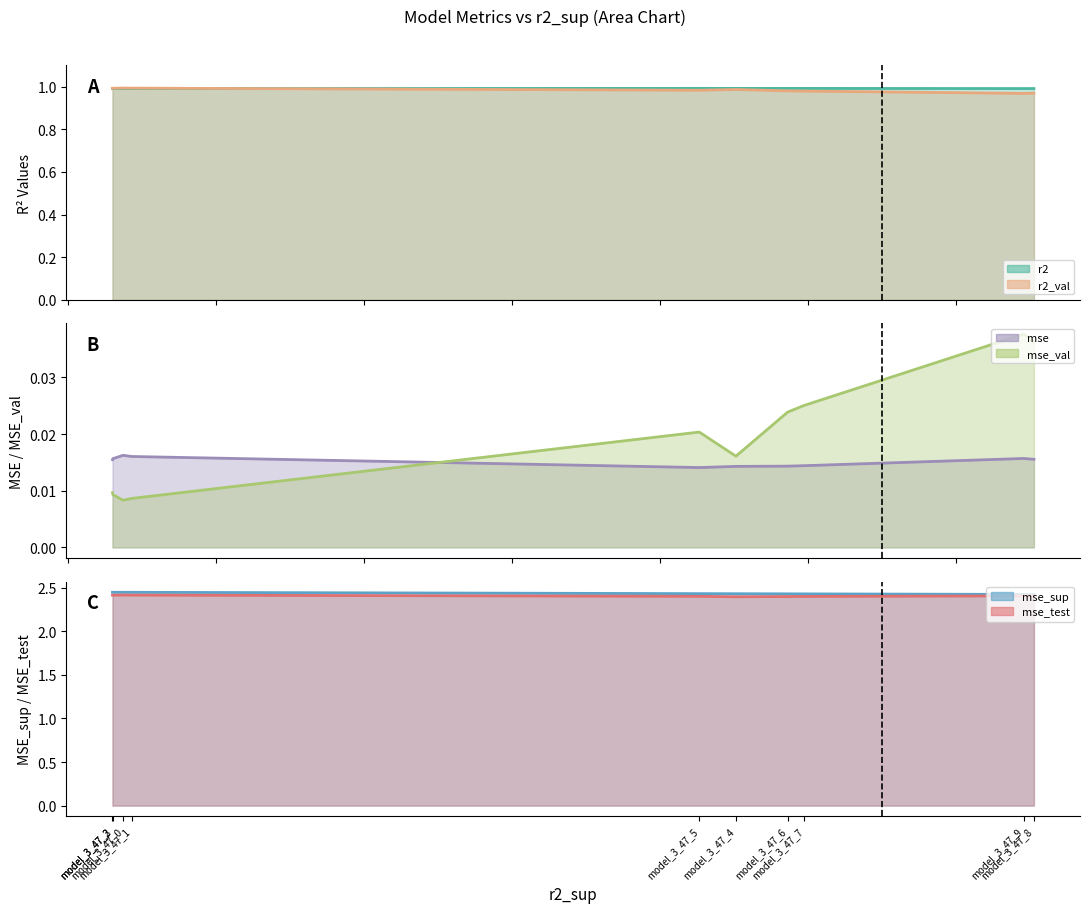

What are all the series names shown in the legend?

r2, r2_val, mse, mse_sup, mse_test, mse_val